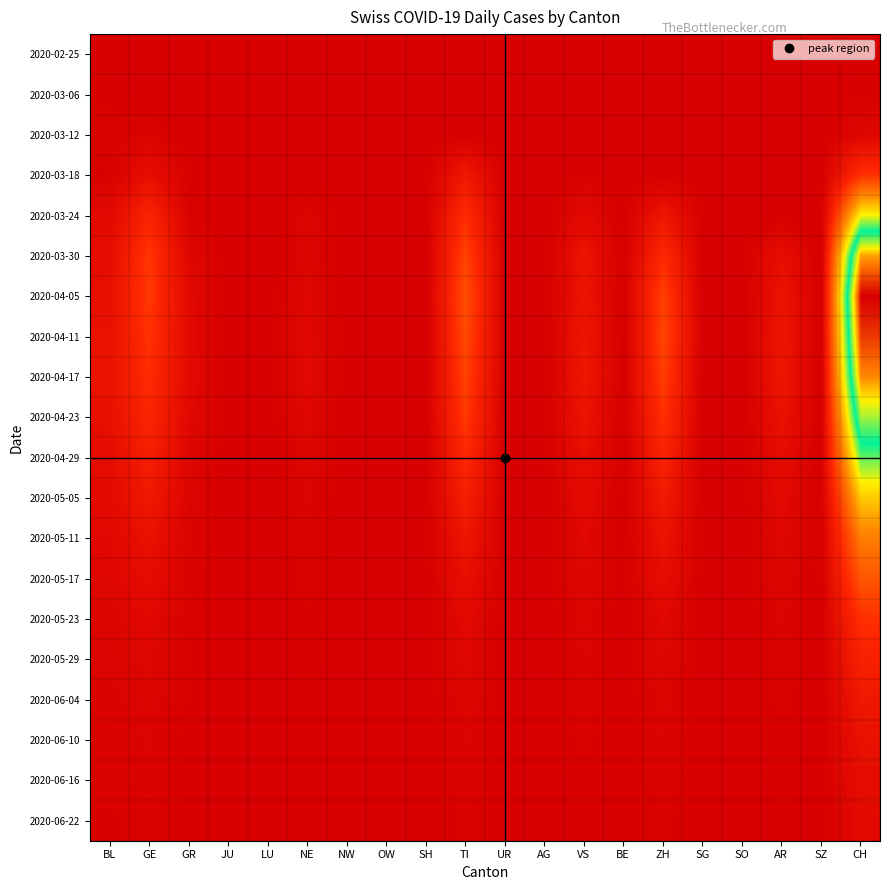

Reading left to right, list all the values displayed in this chart.

2020-02-25: BL=0	GE=0	GR=0	JU=0	LU=0	NE=0	NW=0	OW=0	SH=0	TI=0	UR=0	AG=0	VS=0	BE=0	ZH=0	SG=0	SO=0	AR=0	SZ=0	CH=0
2020-03-06: BL=2	GE=0	GR=0	JU=0	LU=0	NE=0	NW=0	OW=0	SH=0	TI=0	UR=0	AG=0	VS=0	BE=0	ZH=0	SG=0	SO=0	AR=0	SZ=0	CH=2
2020-03-12: BL=3	GE=4	GR=0	JU=0	LU=0	NE=0	NW=0	OW=0	SH=0	TI=0	UR=0	AG=0	VS=0	BE=0	ZH=0	SG=0	SO=0	AR=0	SZ=0	CH=8
2020-03-18: BL=2	GE=17	GR=2	JU=0	LU=0	NE=0	NW=0	OW=0	SH=0	TI=28	UR=0	AG=0	VS=2	BE=0	ZH=0	SG=0	SO=0	AR=0	SZ=0	CH=51
2020-03-24: BL=11	GE=41	GR=3	JU=0	LU=0	NE=6	NW=0	OW=0	SH=0	TI=48	UR=0	AG=0	VS=12	BE=0	ZH=26	SG=0	SO=0	AR=0	SZ=0	CH=149
2020-03-30: BL=16	GE=54	GR=9	JU=0	LU=0	NE=6	NW=0	OW=0	SH=0	TI=61	UR=0	AG=0	VS=23	BE=0	ZH=46	SG=0	SO=0	AR=17	SZ=0	CH=255
2020-04-05: BL=18	GE=55	GR=11	JU=0	LU=0	NE=9	NW=0	OW=0	SH=0	TI=68	UR=0	AG=0	VS=24	BE=0	ZH=60	SG=0	SO=0	AR=22	SZ=0	CH=295
2020-04-11: BL=20	GE=52	GR=12	JU=0	LU=0	NE=10	NW=0	OW=0	SH=0	TI=65	UR=0	AG=0	VS=25	BE=0	ZH=62	SG=0	SO=0	AR=24	SZ=0	CH=280
2020-04-17: BL=22	GE=48	GR=13	JU=0	LU=0	NE=11	NW=0	OW=0	SH=0	TI=60	UR=0	AG=0	VS=26	BE=0	ZH=58	SG=0	SO=0	AR=25	SZ=0	CH=260
2020-04-23: BL=18	GE=42	GR=10	JU=0	LU=0	NE=9	NW=0	OW=0	SH=0	TI=55	UR=0	AG=0	VS=22	BE=0	ZH=50	SG=0	SO=0	AR=20	SZ=0	CH=220
2020-04-29: BL=15	GE=35	GR=8	JU=0	LU=0	NE=7	NW=0	OW=0	SH=0	TI=45	UR=0	AG=0	VS=18	BE=0	ZH=40	SG=0	SO=0	AR=15	SZ=0	CH=175
2020-05-05: BL=12	GE=28	GR=6	JU=0	LU=0	NE=5	NW=0	OW=0	SH=0	TI=35	UR=0	AG=0	VS=14	BE=0	ZH=30	SG=0	SO=0	AR=12	SZ=0	CH=130
2020-05-11: BL=10	GE=20	GR=5	JU=0	LU=0	NE=4	NW=0	OW=0	SH=0	TI=25	UR=0	AG=0	VS=10	BE=0	ZH=22	SG=0	SO=0	AR=9	SZ=0	CH=95
2020-05-17: BL=8	GE=15	GR=4	JU=0	LU=0	NE=3	NW=0	OW=0	SH=0	TI=18	UR=0	AG=0	VS=8	BE=0	ZH=16	SG=0	SO=0	AR=7	SZ=0	CH=72
2020-05-23: BL=6	GE=10	GR=3	JU=0	LU=0	NE=2	NW=0	OW=0	SH=0	TI=12	UR=0	AG=0	VS=6	BE=0	ZH=10	SG=0	SO=0	AR=5	SZ=0	CH=50
2020-05-29: BL=5	GE=8	GR=2	JU=0	LU=0	NE=2	NW=0	OW=0	SH=0	TI=9	UR=0	AG=0	VS=5	BE=0	ZH=8	SG=0	SO=0	AR=4	SZ=0	CH=38
2020-06-04: BL=4	GE=6	GR=2	JU=0	LU=0	NE=1	NW=0	OW=0	SH=0	TI=7	UR=0	AG=0	VS=4	BE=0	ZH=6	SG=0	SO=0	AR=3	SZ=0	CH=28
2020-06-10: BL=3	GE=5	GR=1	JU=0	LU=0	NE=1	NW=0	OW=0	SH=0	TI=5	UR=0	AG=0	VS=3	BE=0	ZH=5	SG=0	SO=0	AR=2	SZ=0	CH=20
2020-06-16: BL=3	GE=4	GR=1	JU=0	LU=0	NE=1	NW=0	OW=0	SH=0	TI=4	UR=0	AG=0	VS=2	BE=0	ZH=4	SG=0	SO=0	AR=2	SZ=0	CH=16
2020-06-22: BL=2	GE=3	GR=1	JU=0	LU=0	NE=1	NW=0	OW=0	SH=0	TI=3	UR=0	AG=0	VS=2	BE=0	ZH=3	SG=0	SO=0	AR=1	SZ=0	CH=12